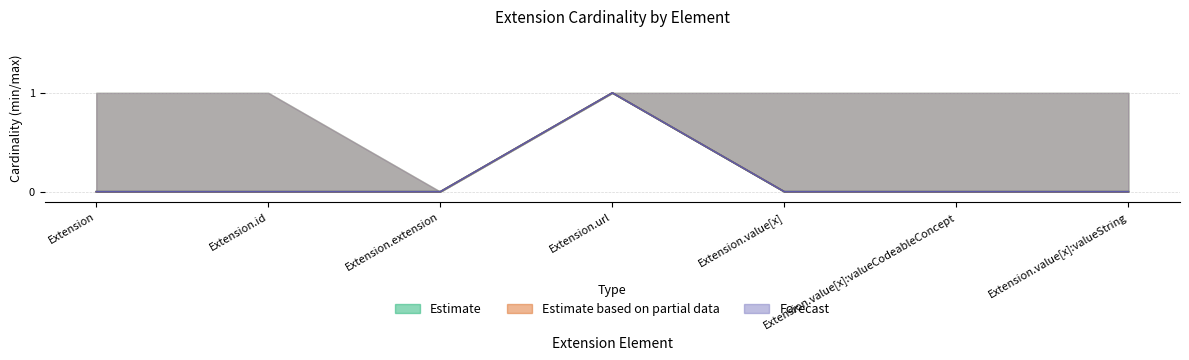

Which has a higher value, Extension.id or Extension.value[x]:valueCodeableConcept?

Extension.id